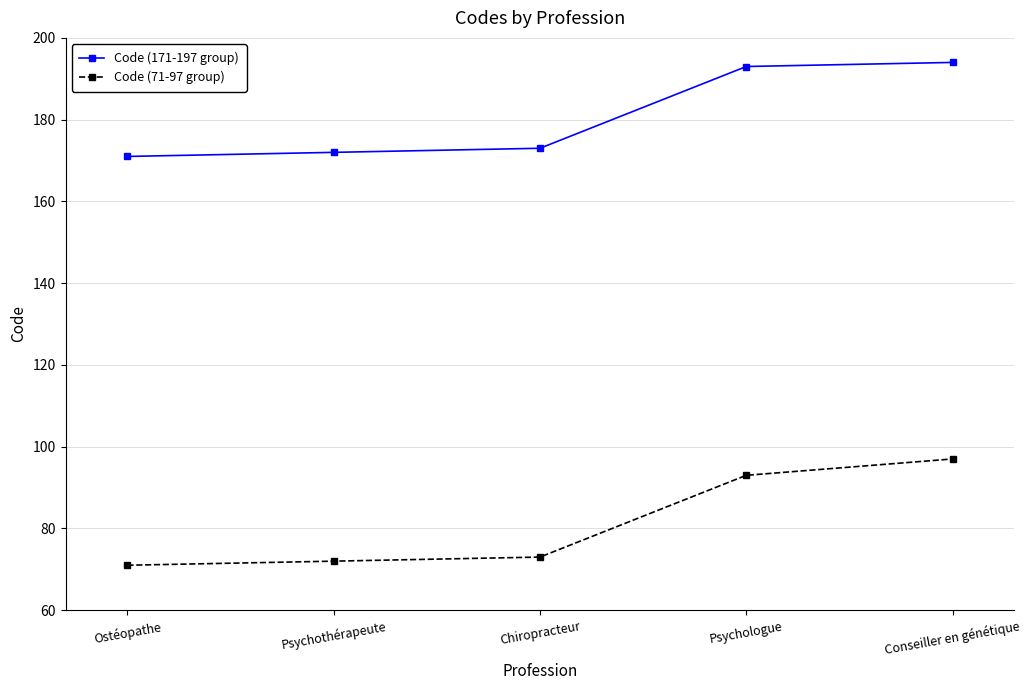

The Code (71-97 group) series shows 159 at Conseiller en génétique. True or false?

False